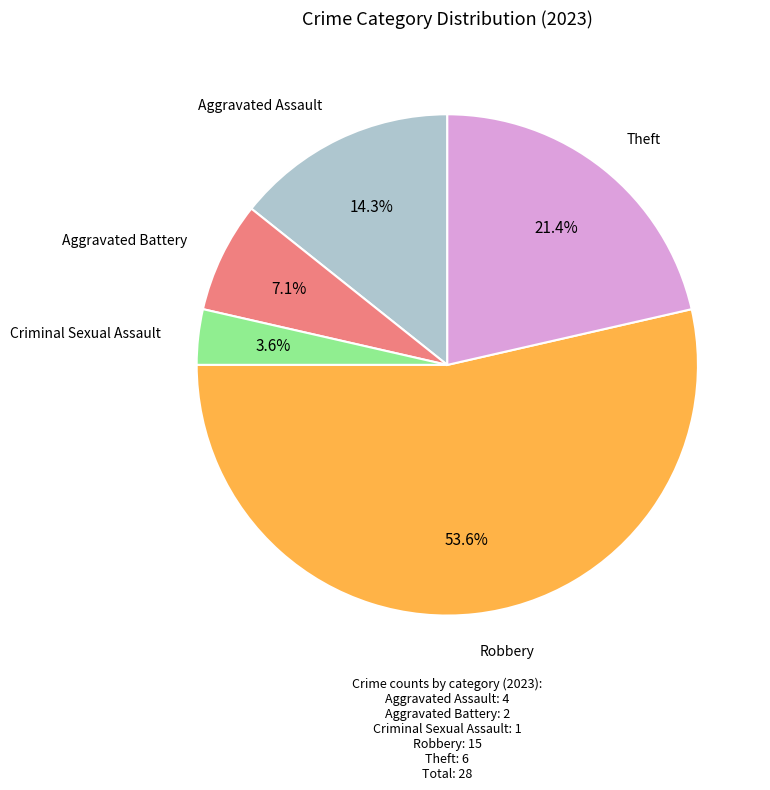

Is there any slice that represents more than half of the pie?

Yes